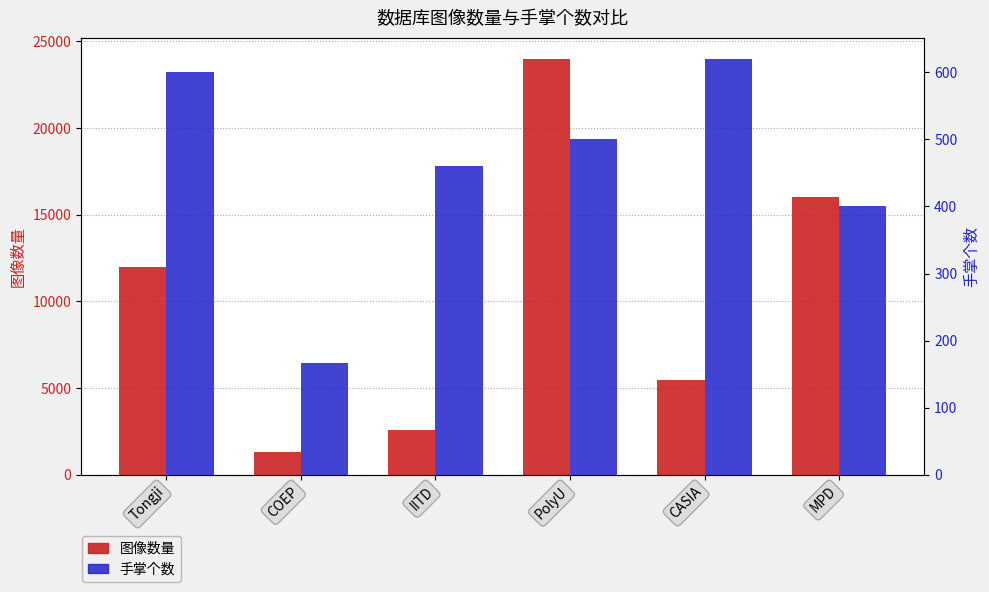

What is the difference between the maximum and minimum values in the 手掌个数 series?

453